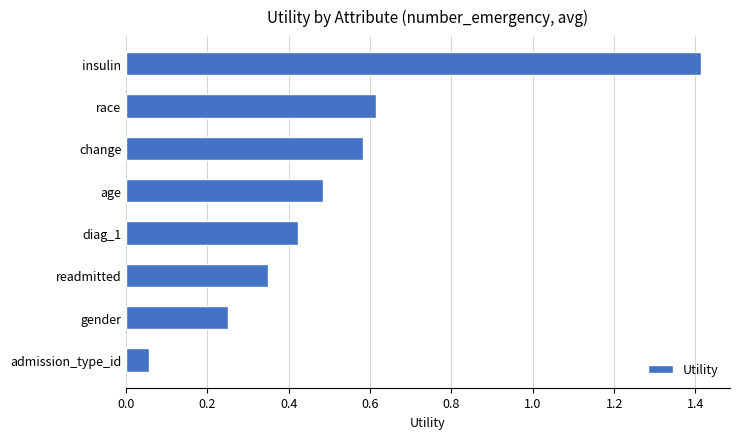

Rank the categories by value from highest to lowest.

insulin, race, change, age, diag_1, readmitted, gender, admission_type_id